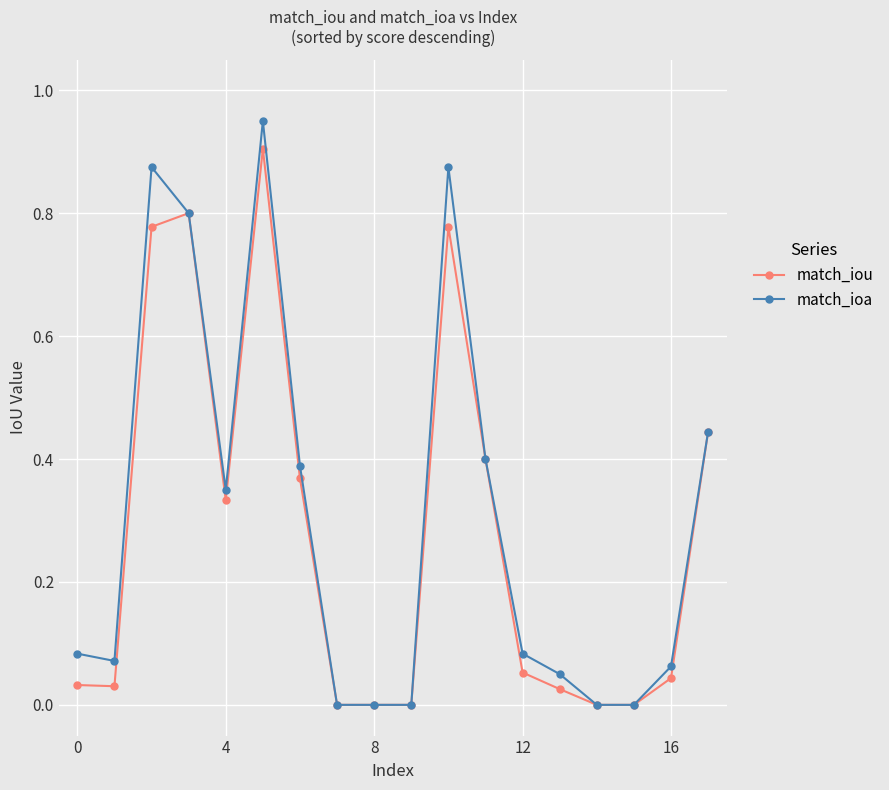

Which series has the largest range (max minus min)?

match_ioa